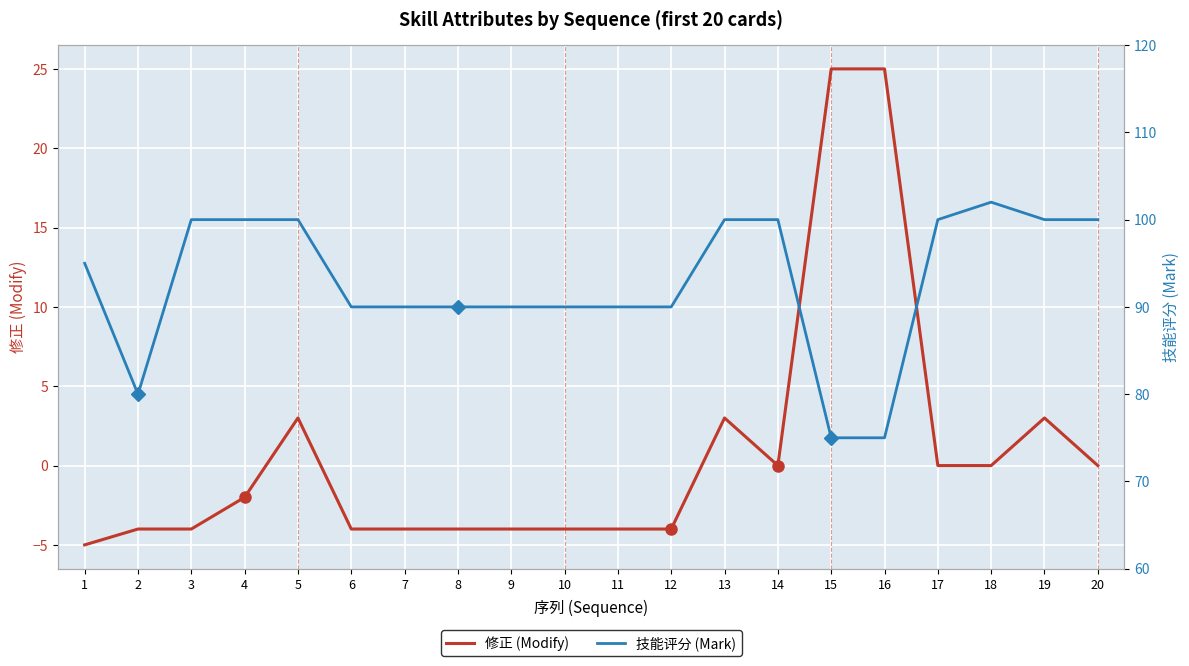

Is it true that 技能评分 (Mark) equals 120 at 9?

False